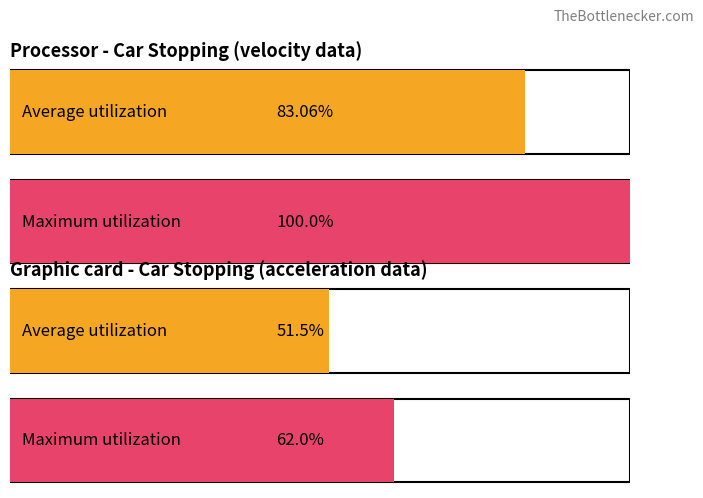

How many bars are there in each group?

2